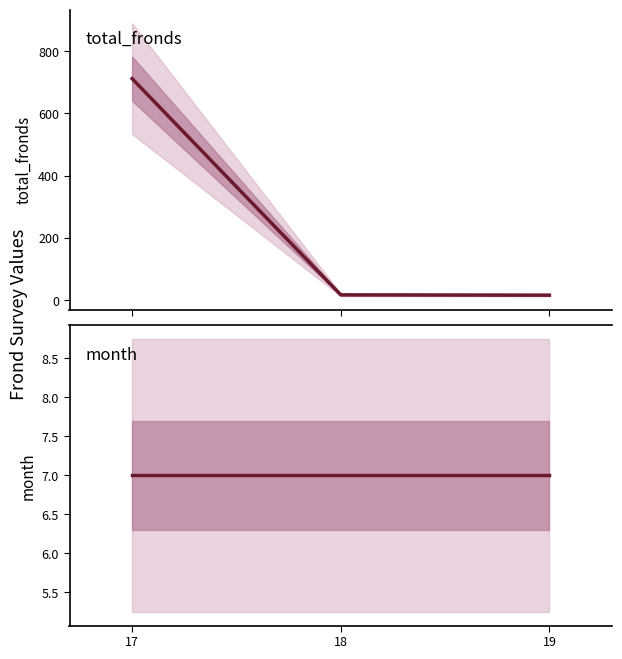

What is the sum of the total_fronds values at 18 and 19?

33